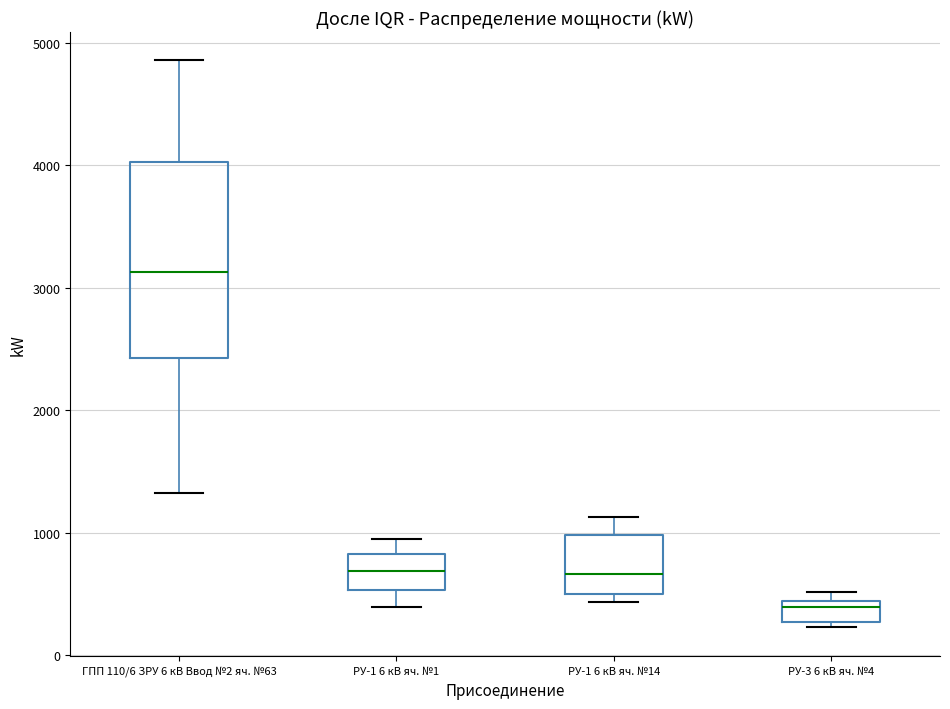

Which box's median line is the highest?

ГПП 110/6 ЗРУ 6 кВ Ввод №2 яч. №63